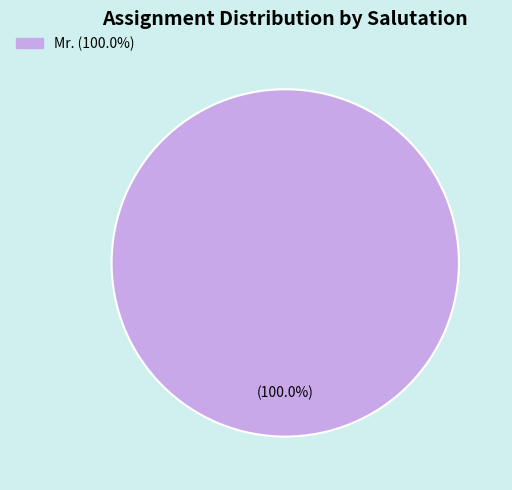

Is there a majority slice in this chart?

Yes